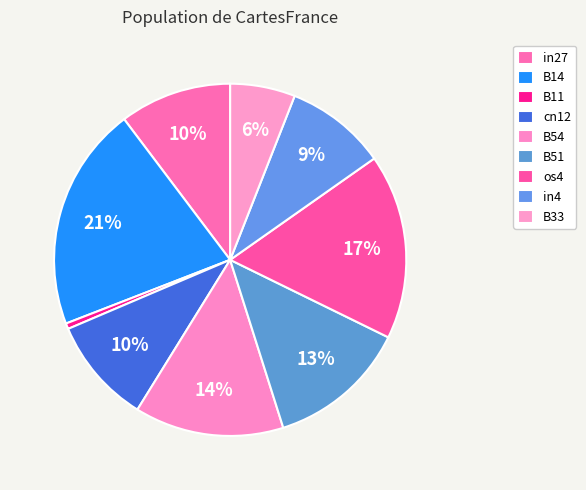

To the nearest percent, what is the average slice percentage?

11%